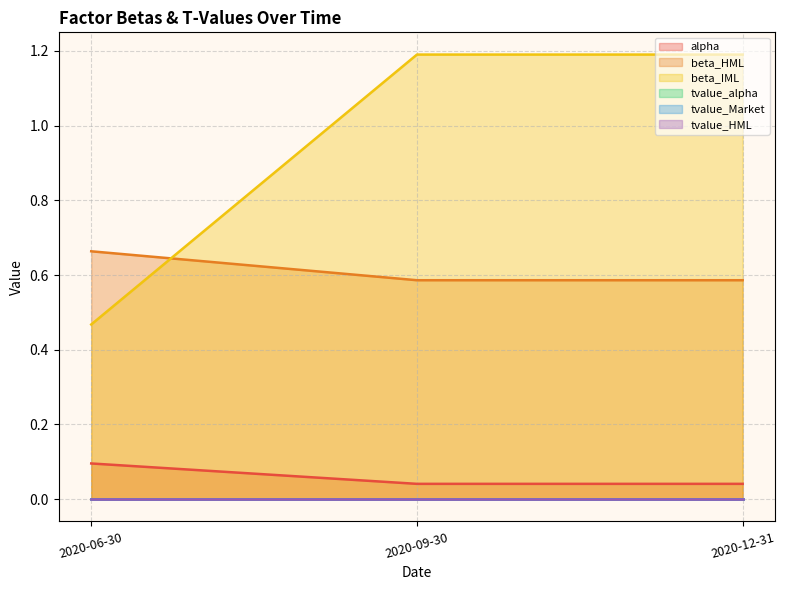

At which label is alpha closest to 0?

2020-09-30